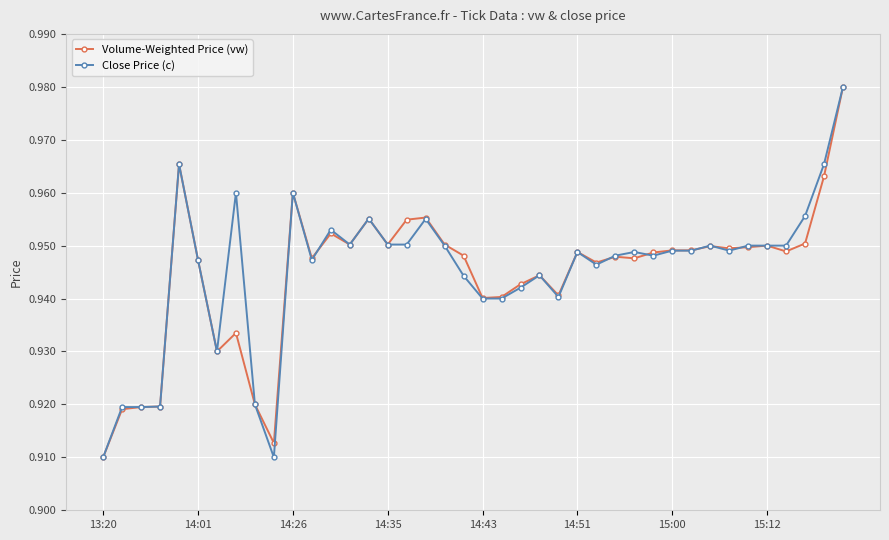

True or false: Close Price (c) has more than 0 points higher than both neighbors.

True